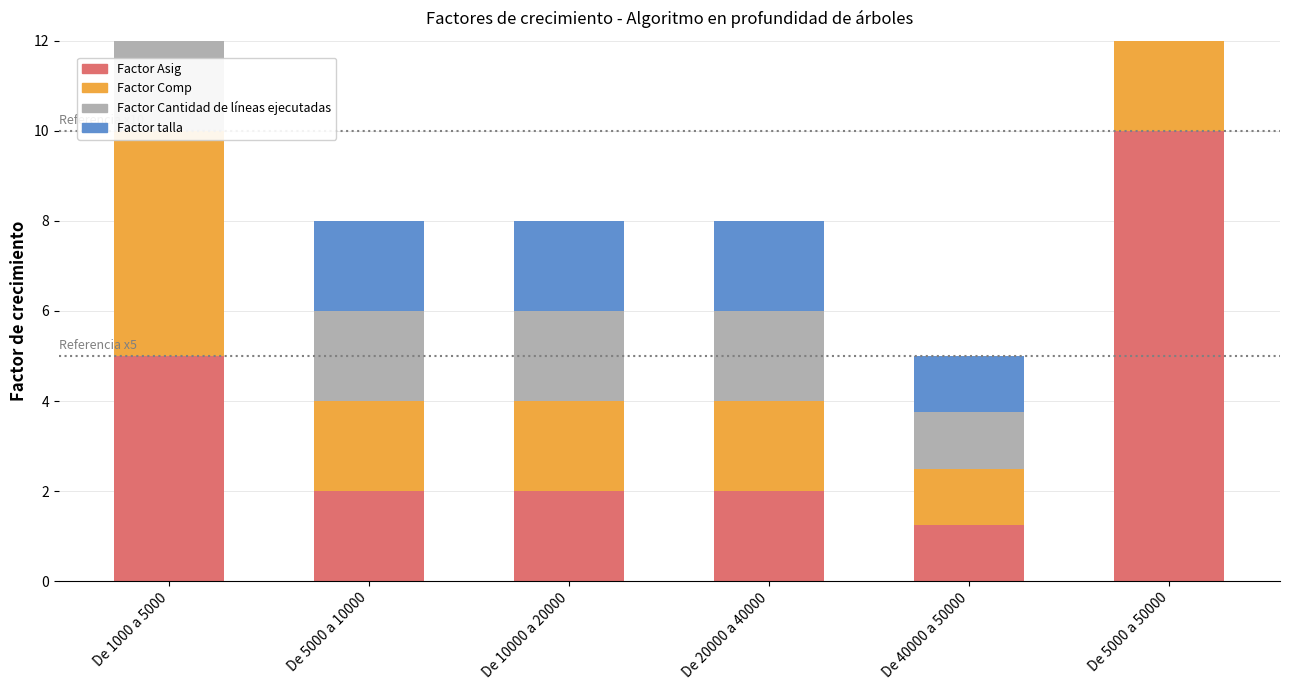

What is the sum of all Factor Cantidad de líneas ejecutadas values?

22.2